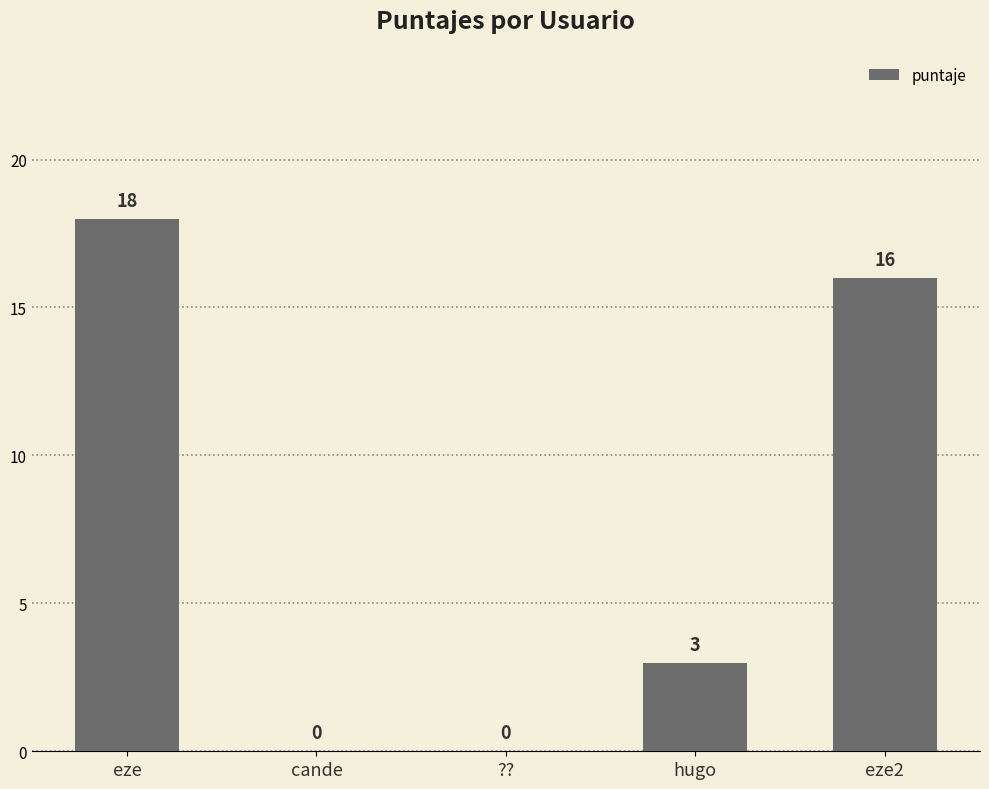

What is the sum of all values?

37